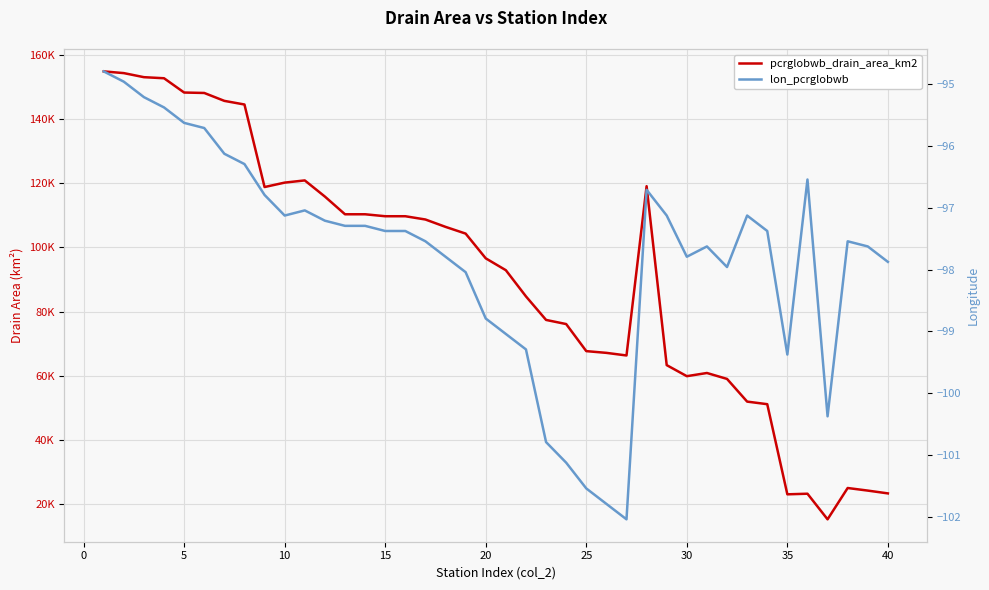

True or false: lon_pcrglobwb and pcrglobwb_drain_area_km2 intersect in this chart.

False